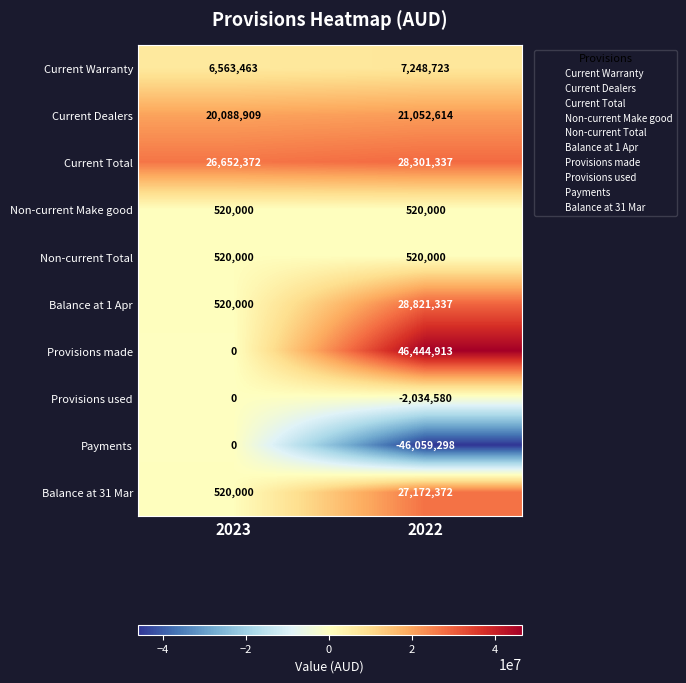

Which series has the largest total across all categories?

Current Total